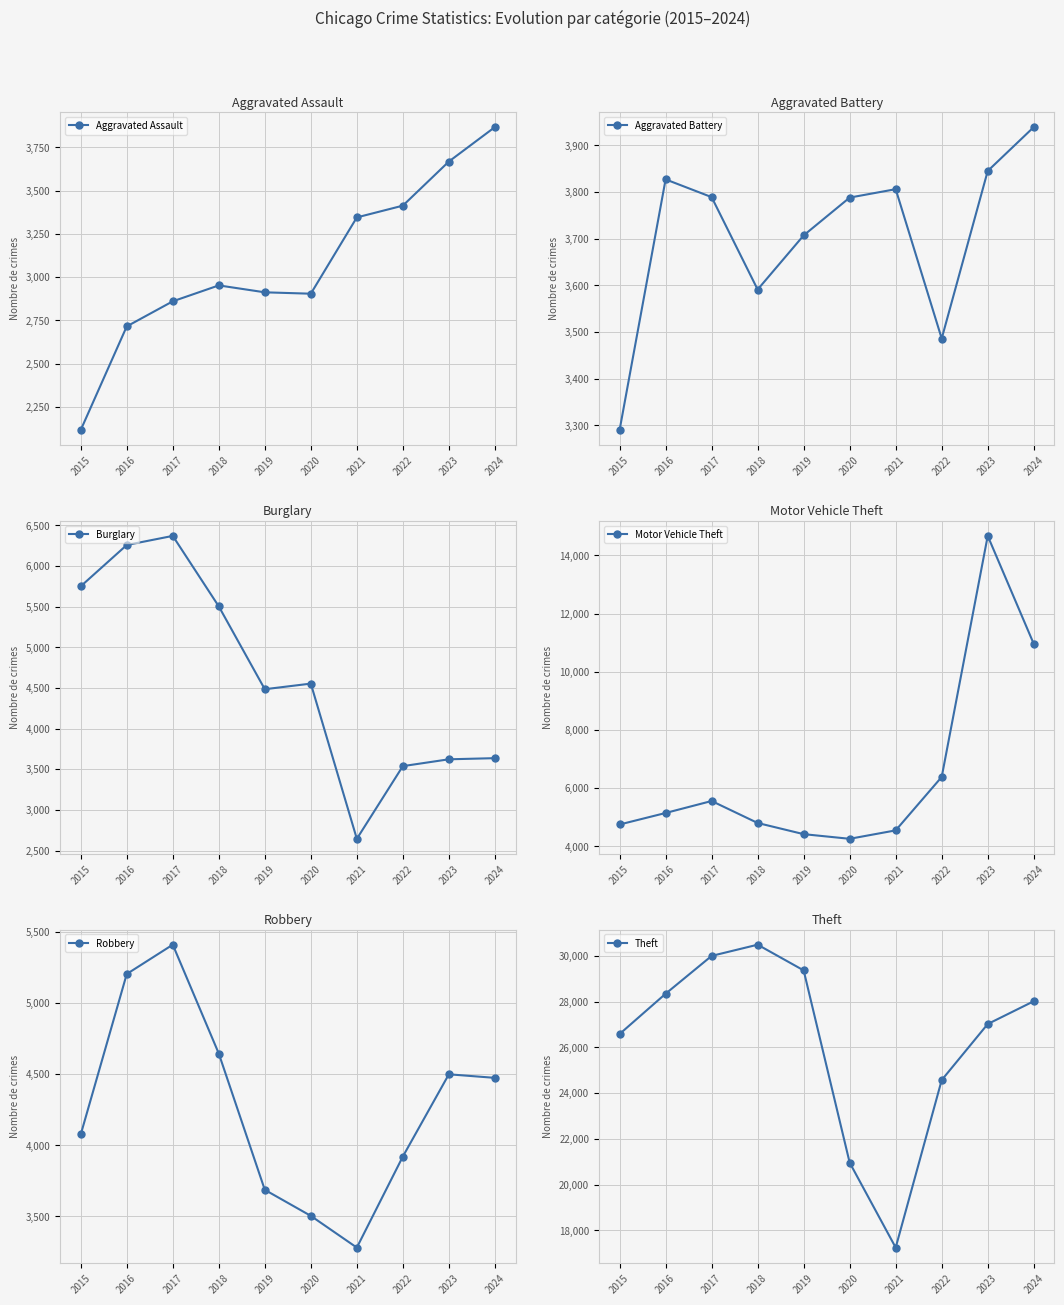

Which series has the largest range (max minus min)?

Theft